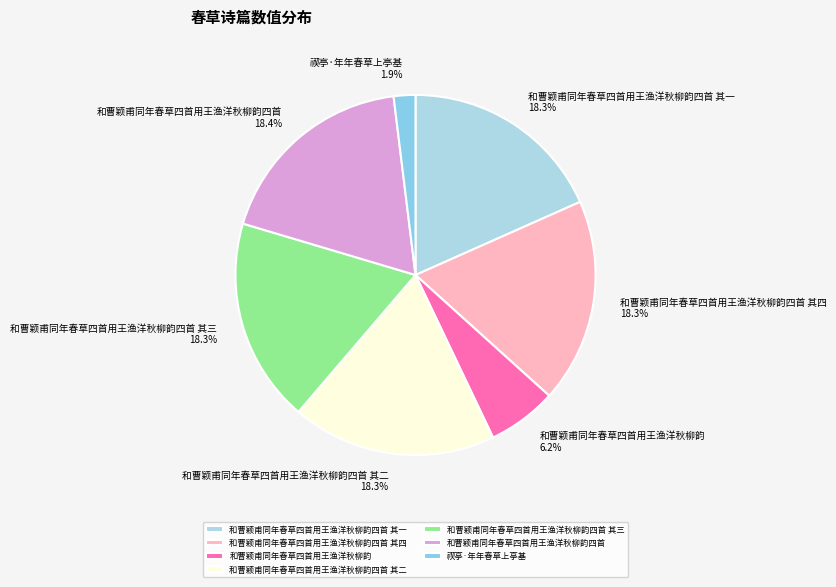

To the nearest percent, what is the average slice percentage?

14%